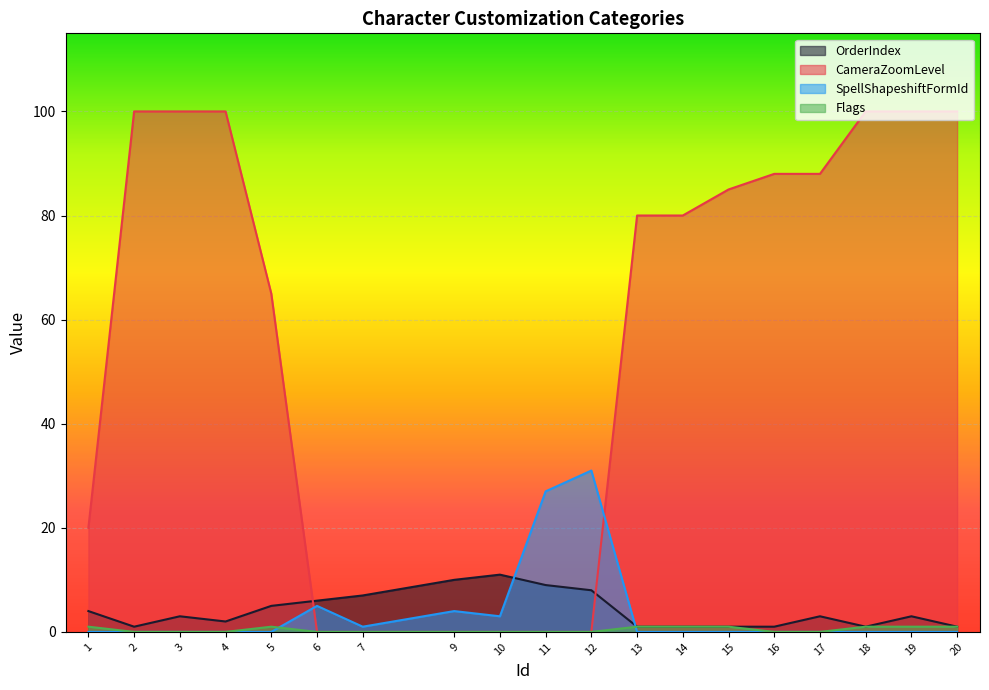

At which label does CameraZoomLevel first exceed 80?

2